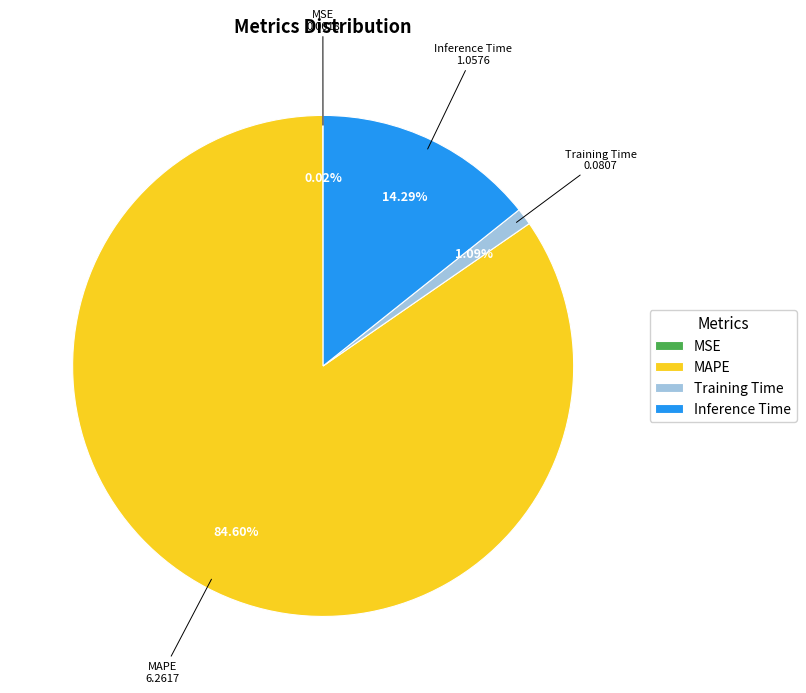

To the nearest percent, what is the difference between the Training Time and Inference Time slice percentages?

13%